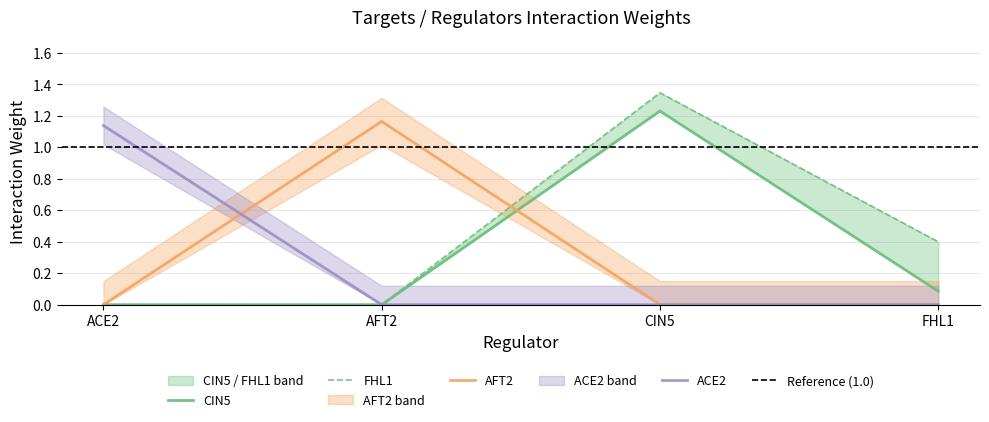

What is the difference between the AFT2 values at FHL1 and AFT2?

1.2